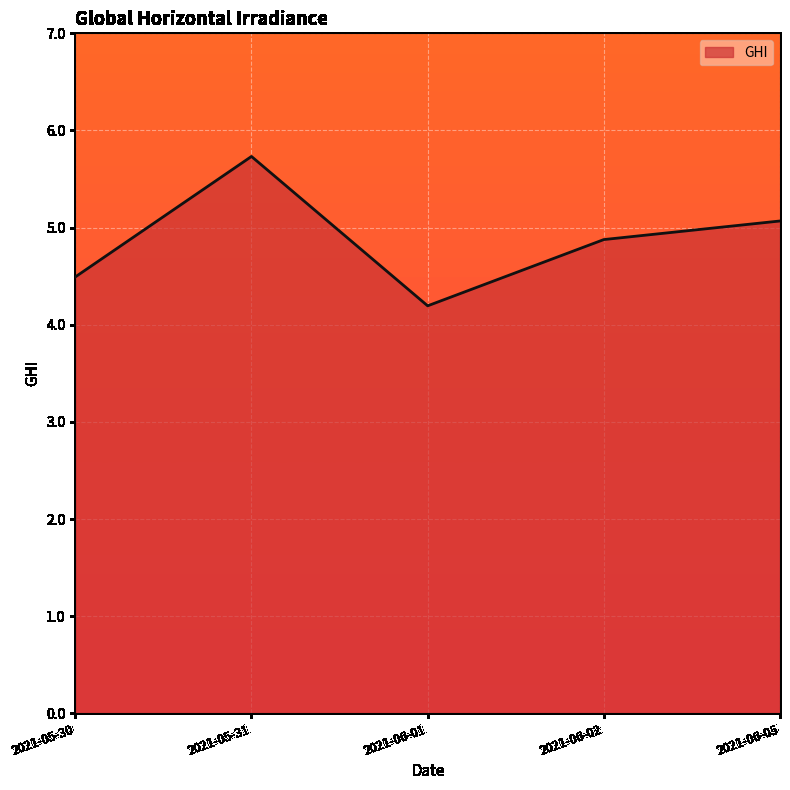

What is the difference between the values at 2021-05-31 and 2021-05-30?

1.2